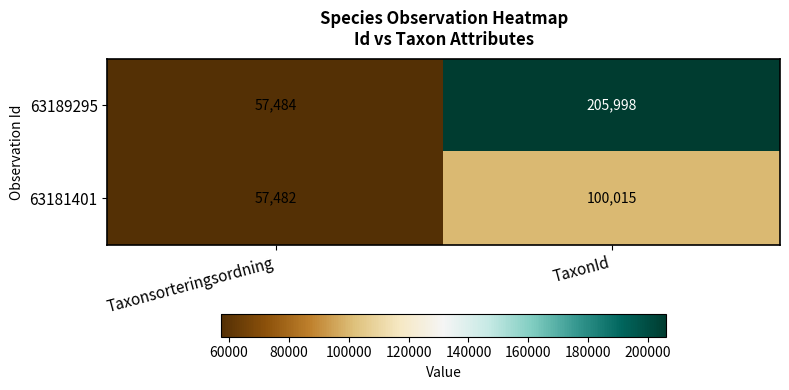

What is the sum of all 63181401 values?

157497